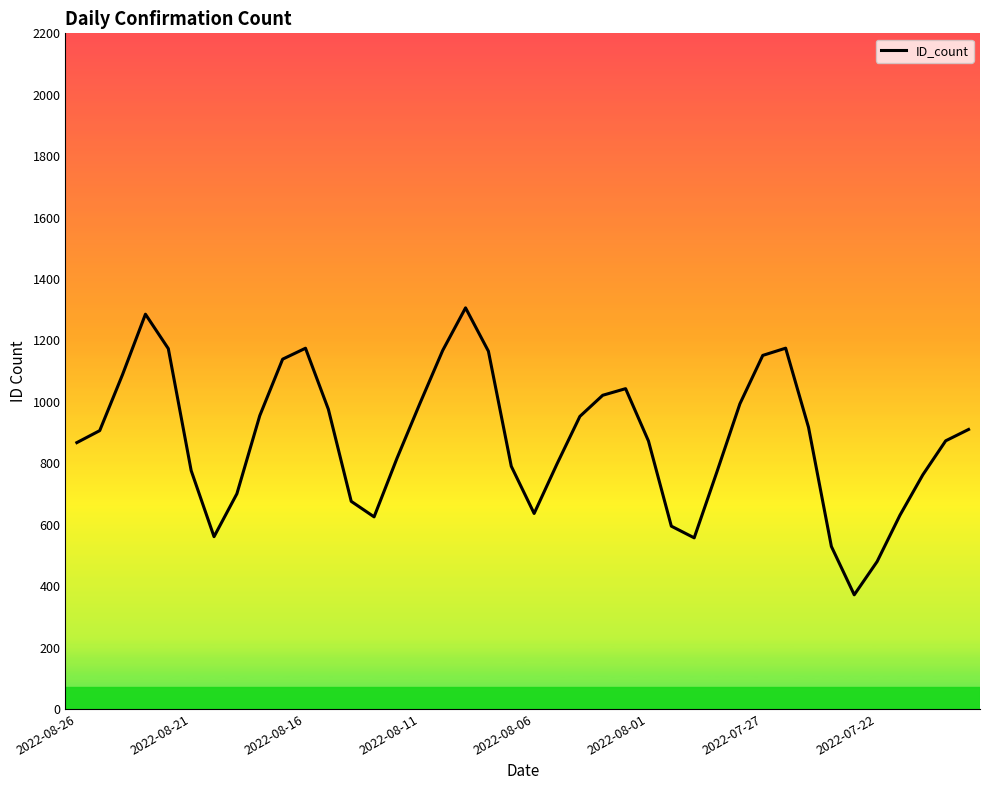

What is the maximum value shown in the chart?

1306.1